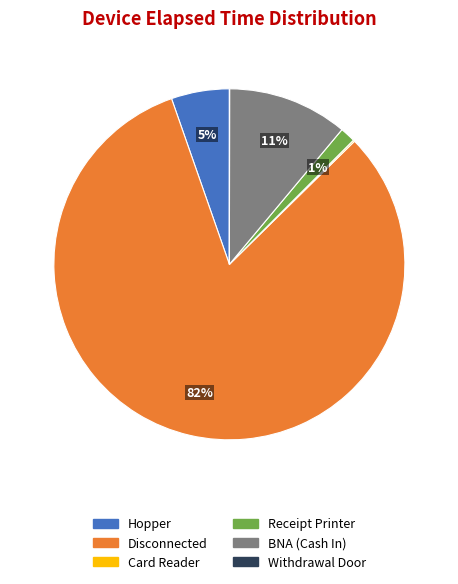

What is the largest slice in the pie chart?

Disconnected